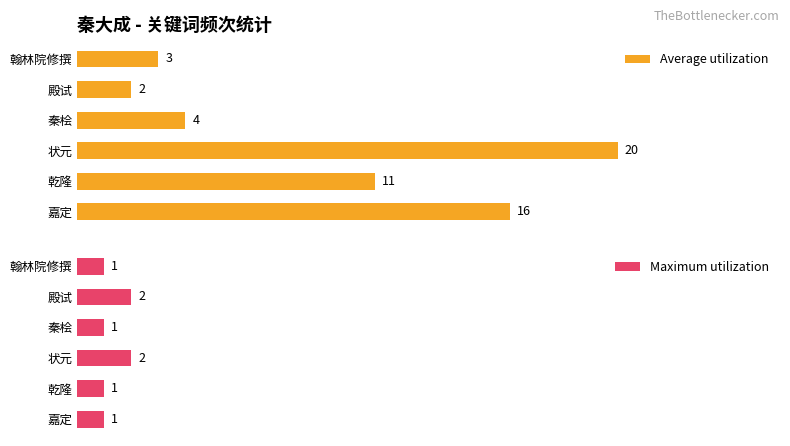

How many bars are there in each group?

2